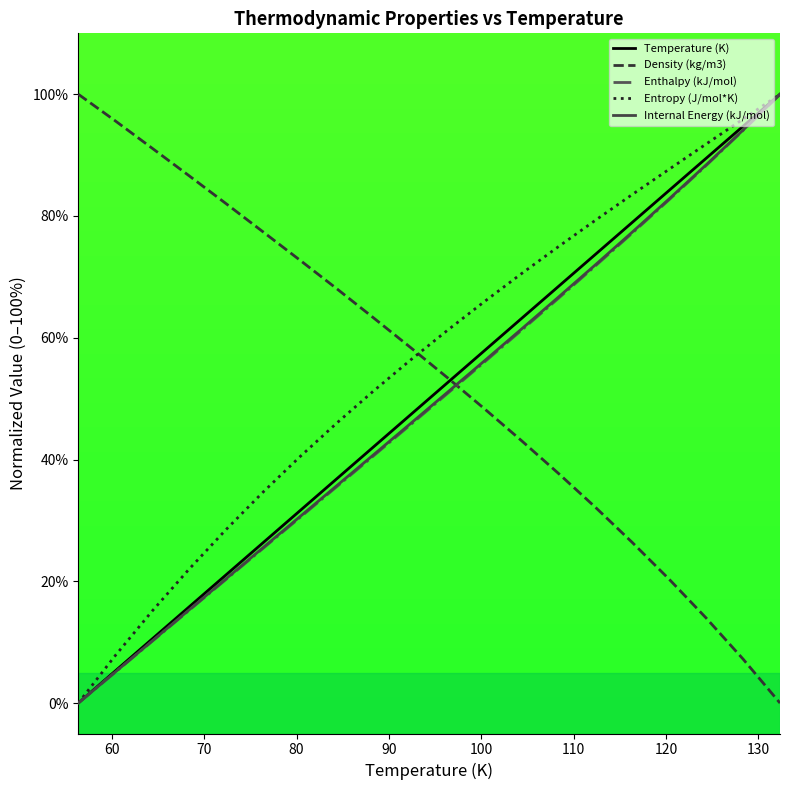

True or false: Enthalpy (kJ/mol) has more than 2 points higher than both neighbors.

False